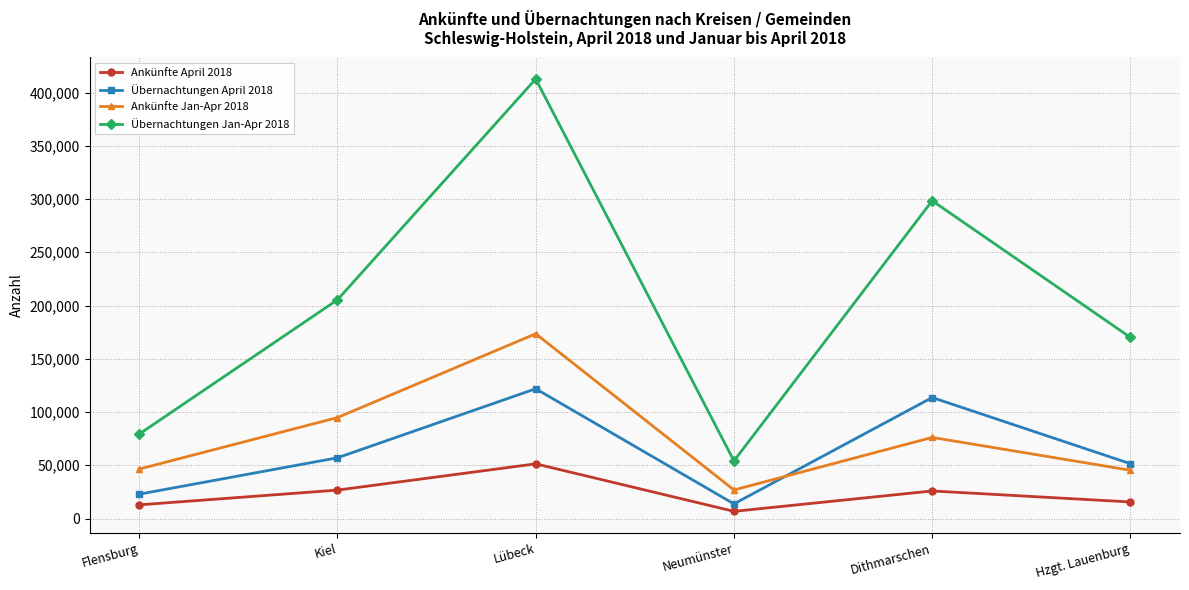

Which series changed the most between Flensburg and Kiel?

Übernachtungen Jan-Apr 2018